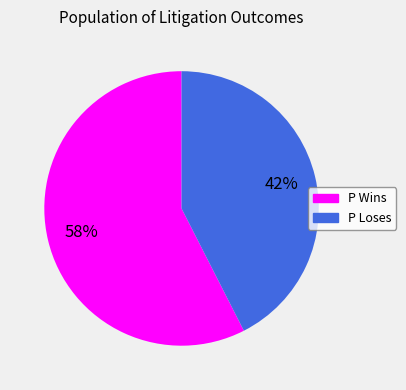

Which category accounts for the majority?

P Wins